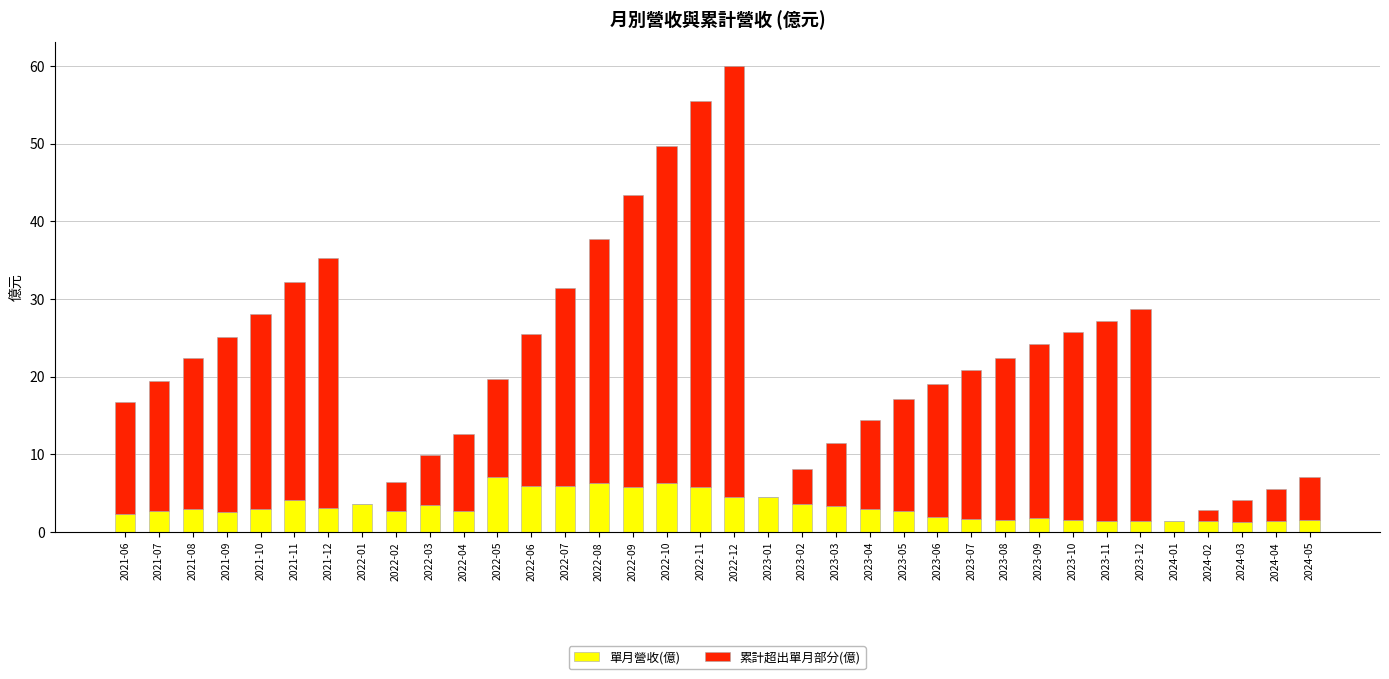

At which category is the sum across all series the highest?

2022-12